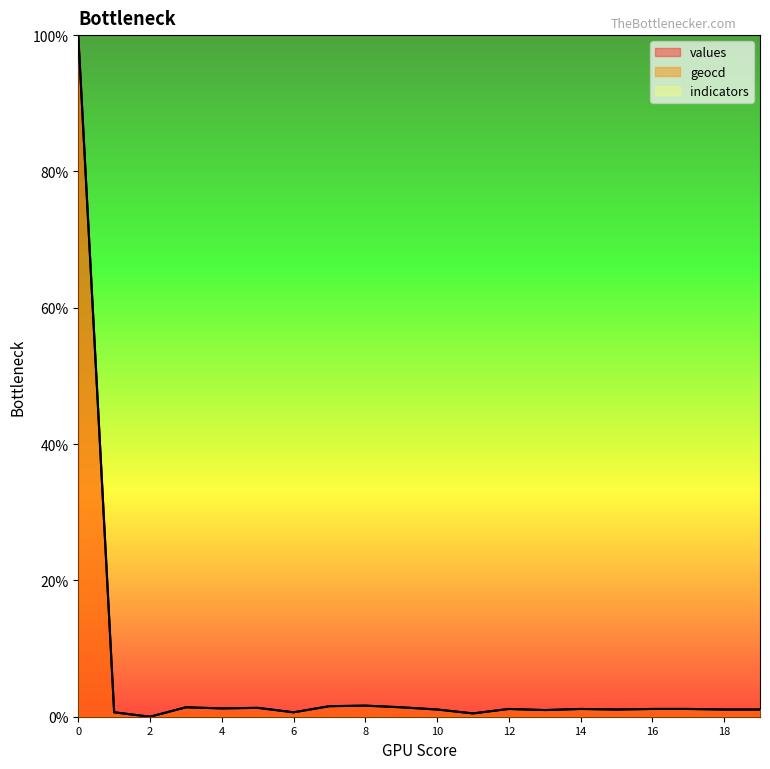

What is the maximum value shown in the chart?

100.0